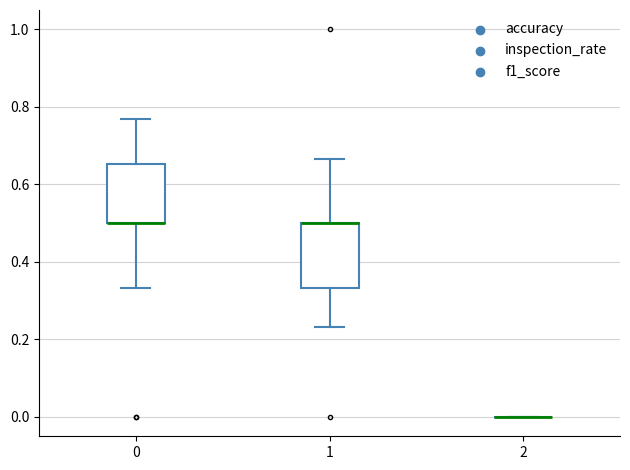

Where is the upper edge of the box at x = 1 on the y-axis? The values are not printed on the chart, so give them approximately, as read against the axis.

0.50